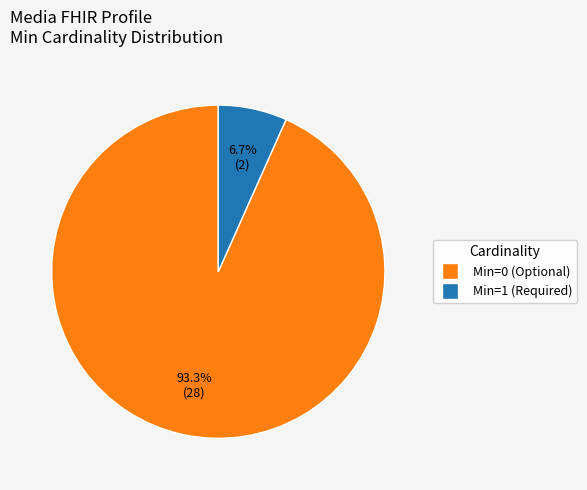

Is there any slice that represents more than half of the pie?

Yes